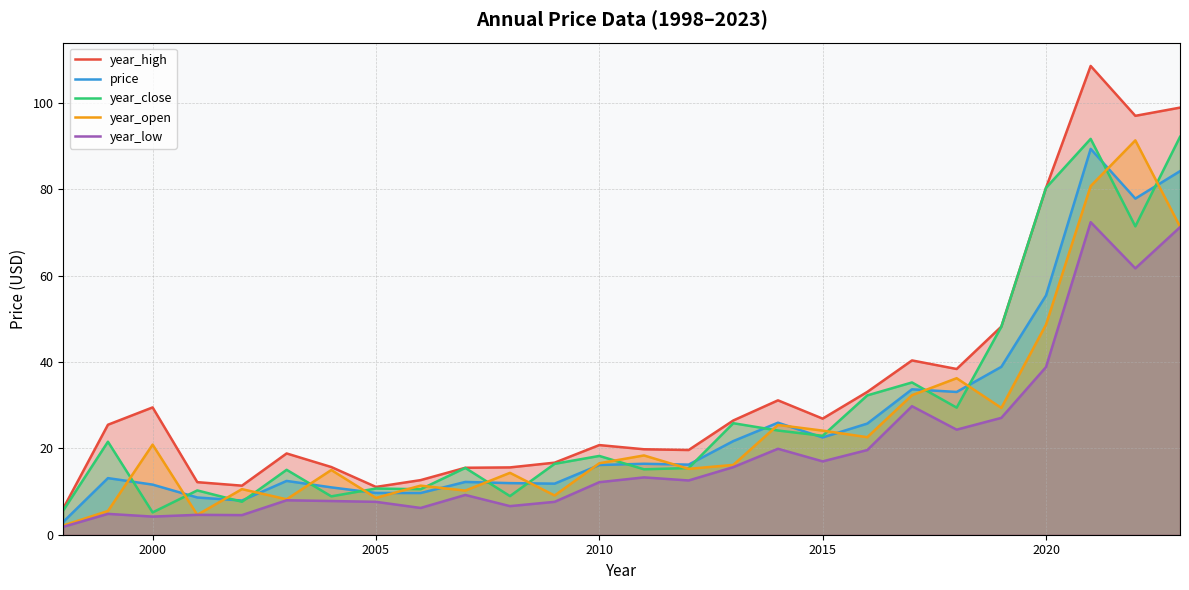

What is the maximum value for year_high?

108.5